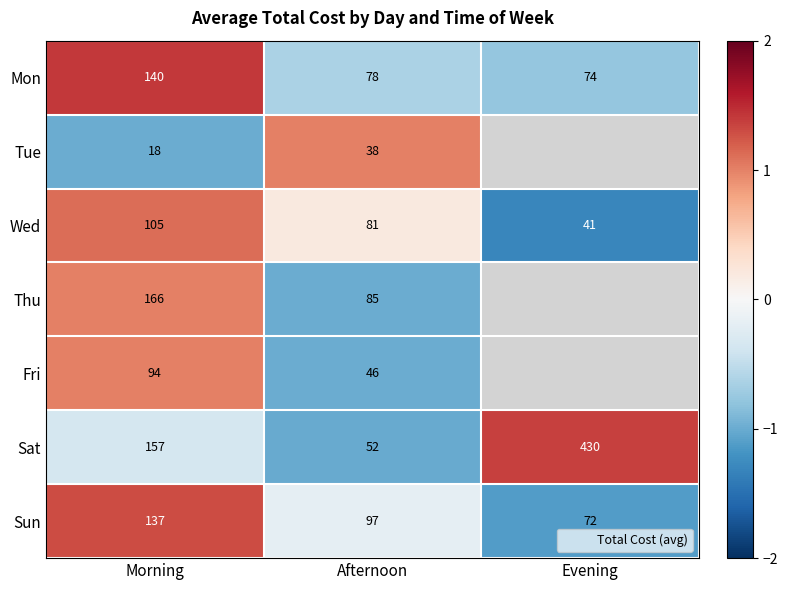

The Mon series shows -0.6 at Afternoon. True or false?

True